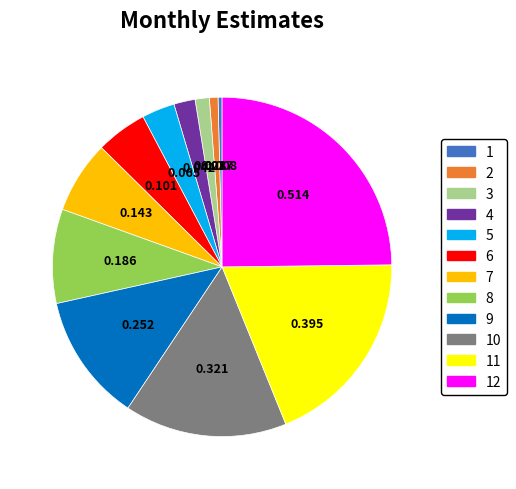

Does any single category account for the majority?

No